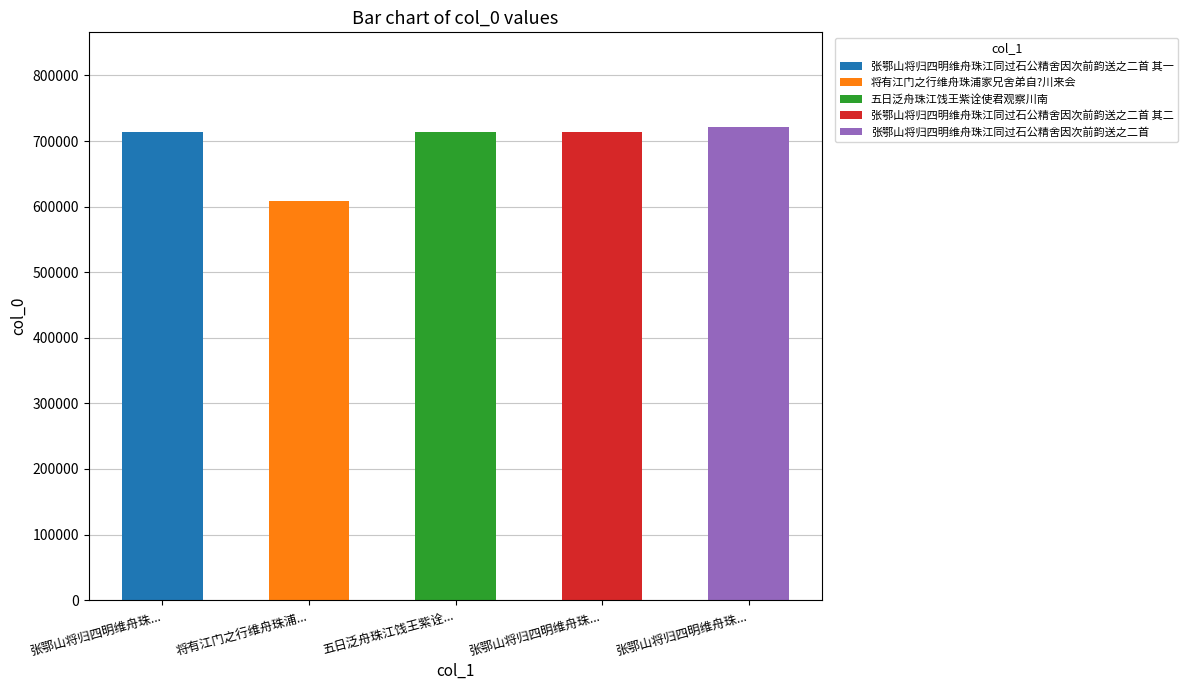

Are the bars grouped side by side (vs. stacked)?

No